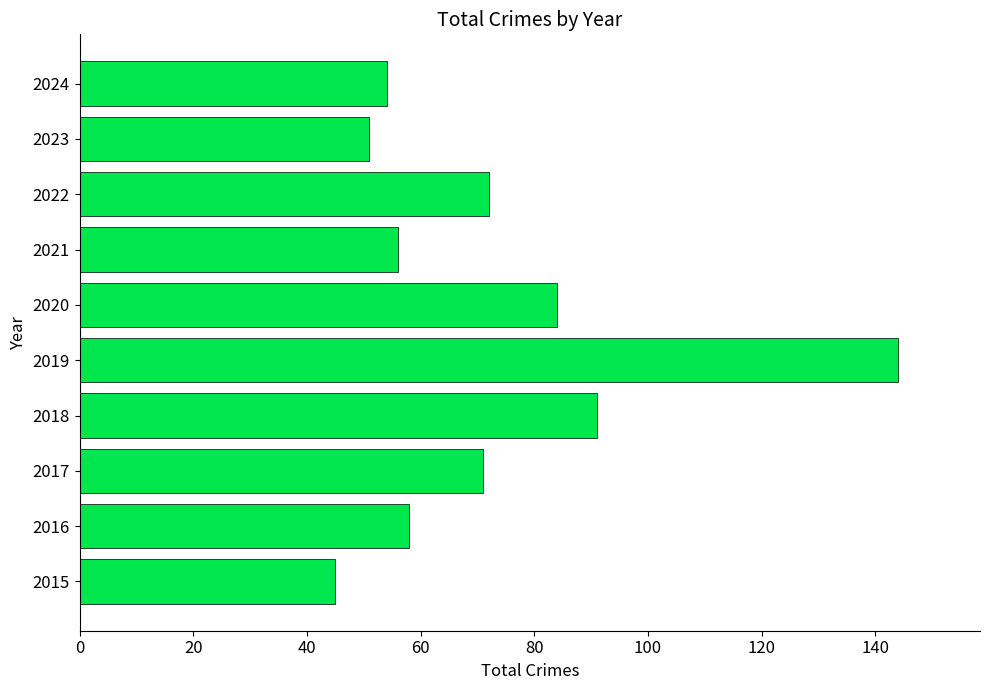

The value at 2018 is 138. True or false?

False